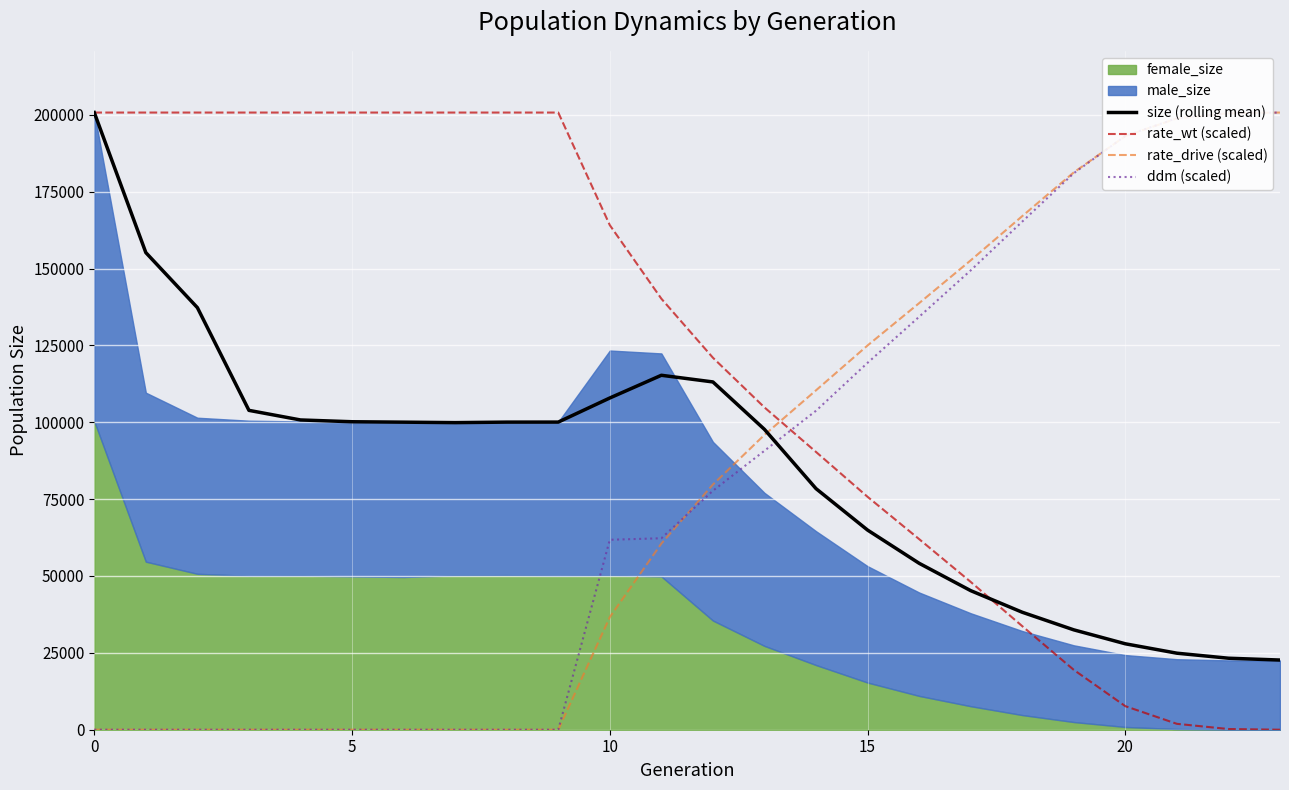

True or false: ddm (scaled) and rate_drive (scaled) intersect in this chart.

True